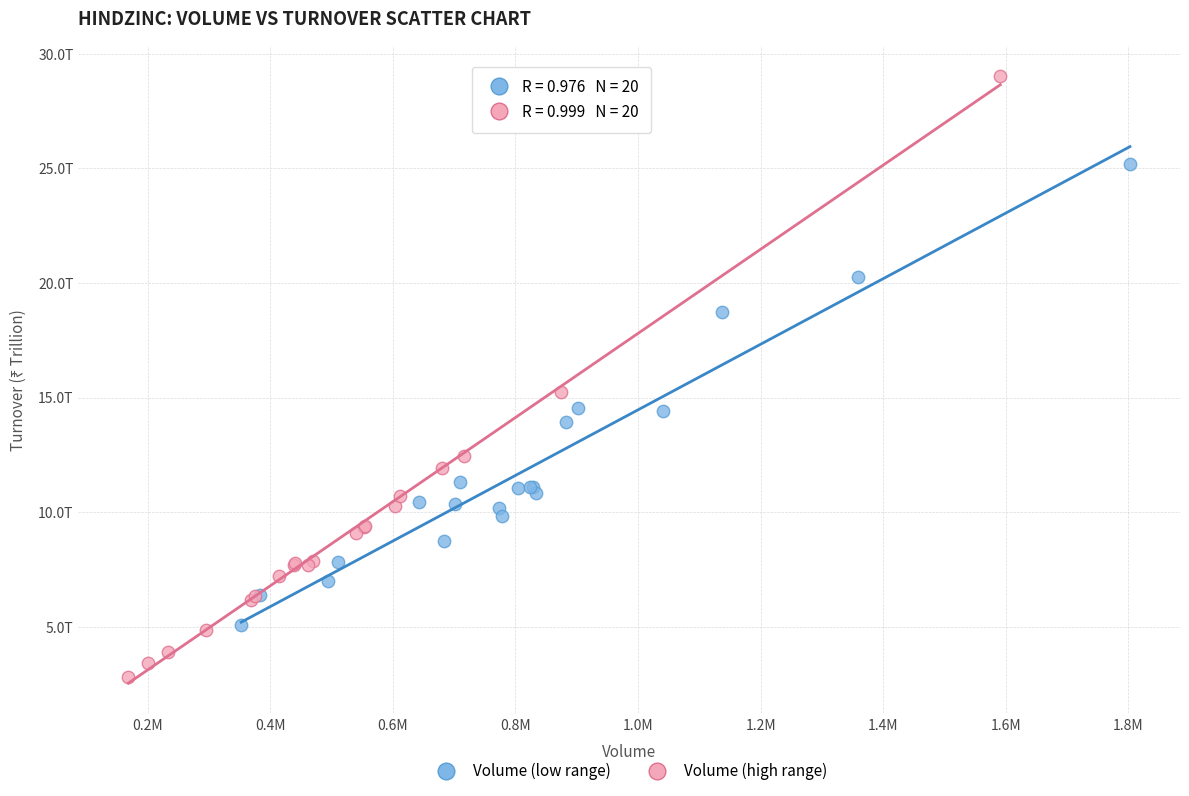

What are all the series names shown in the legend?

Volume (low range), Volume (high range)